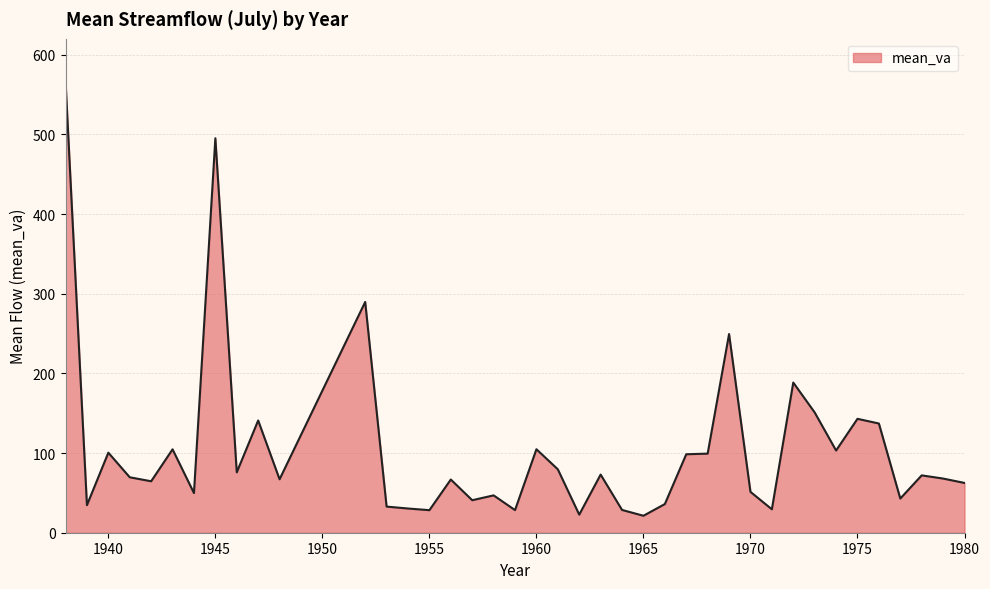

What is the smallest value displayed?

21.3